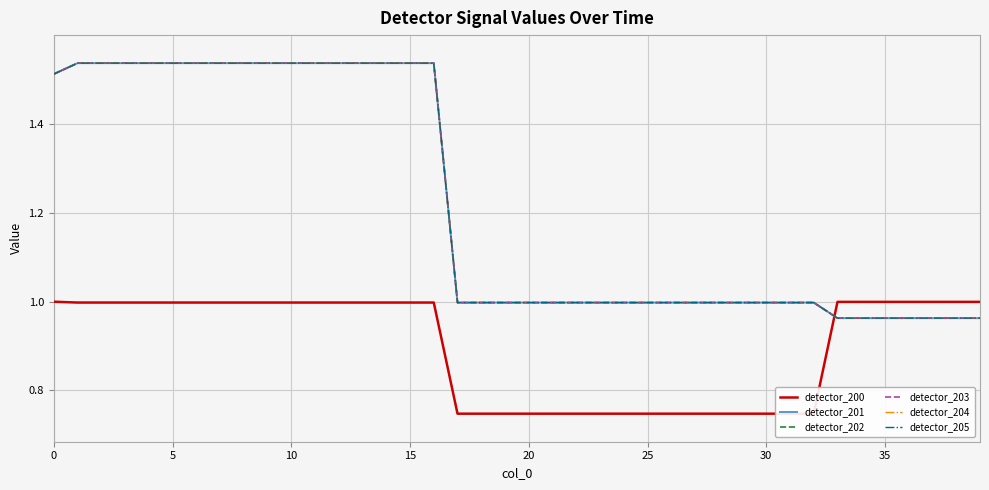

How many lines are shown in the chart?

6